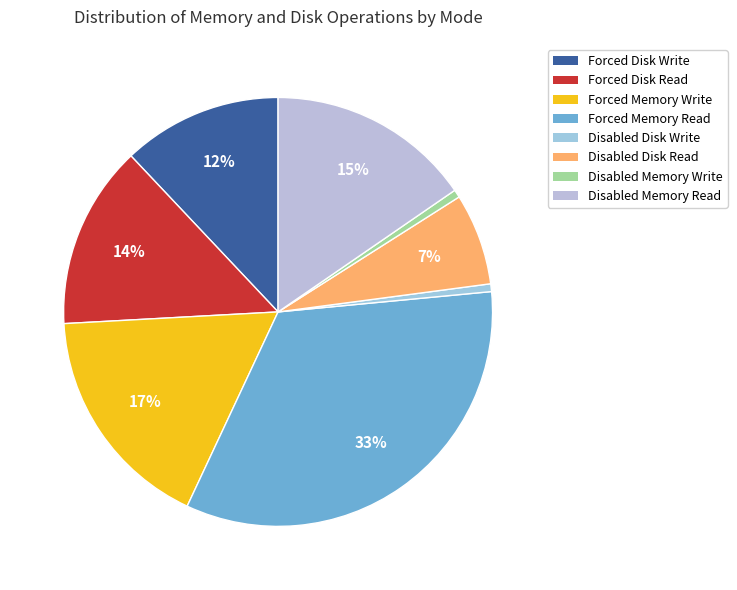

Is Forced Memory Read the majority of the pie?

No